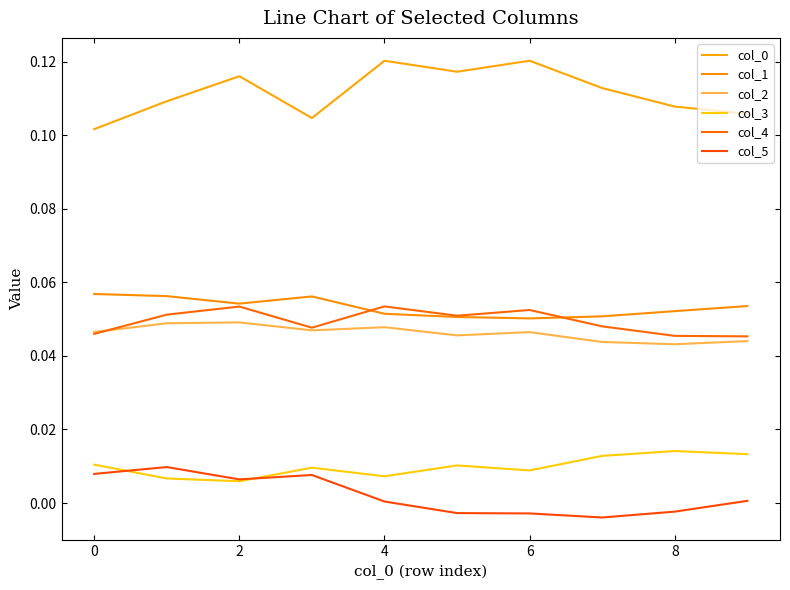

How many lines are shown in the chart?

6